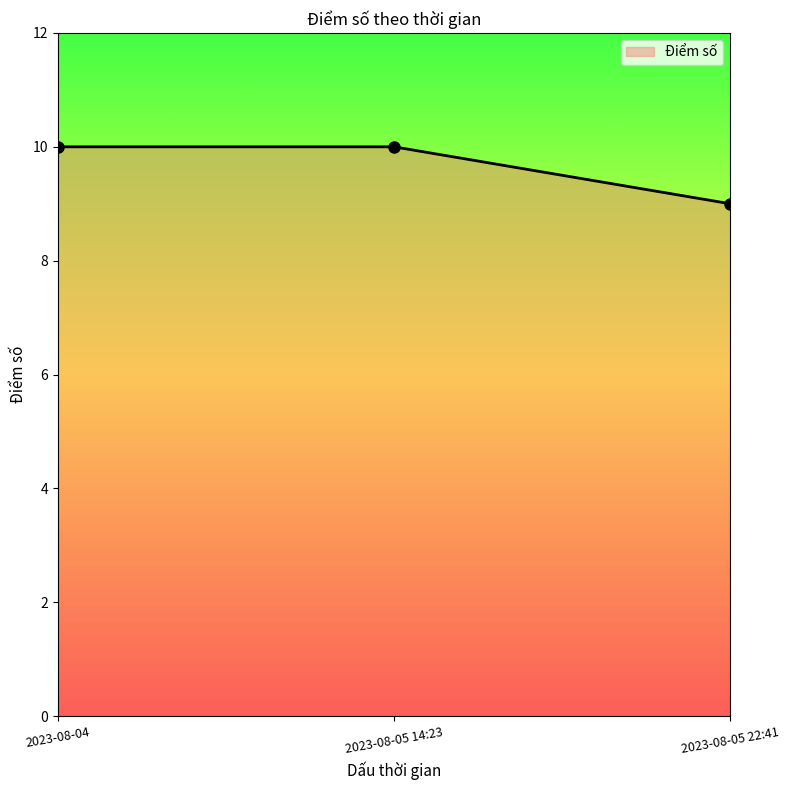

Is it true that the value at 2023-08-05 22:41 is 9?

True